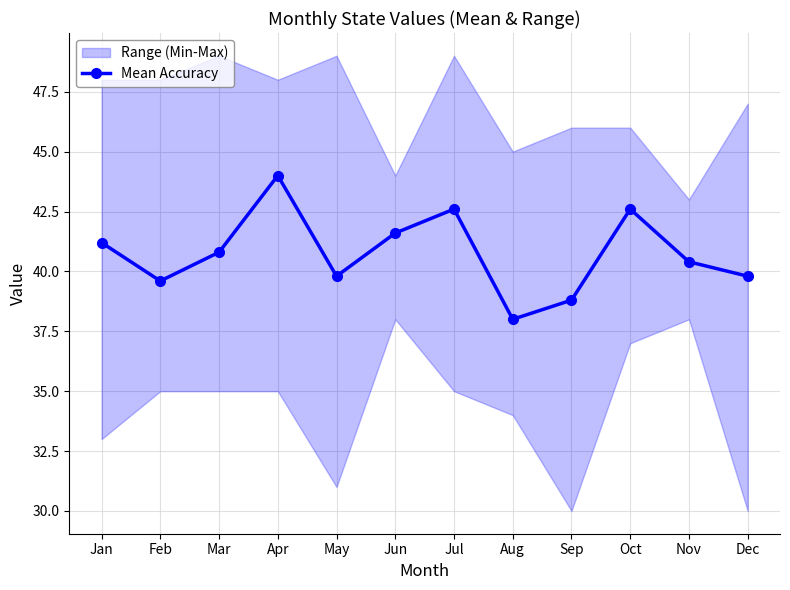

Which has a higher value, Jun or Aug?

Jun